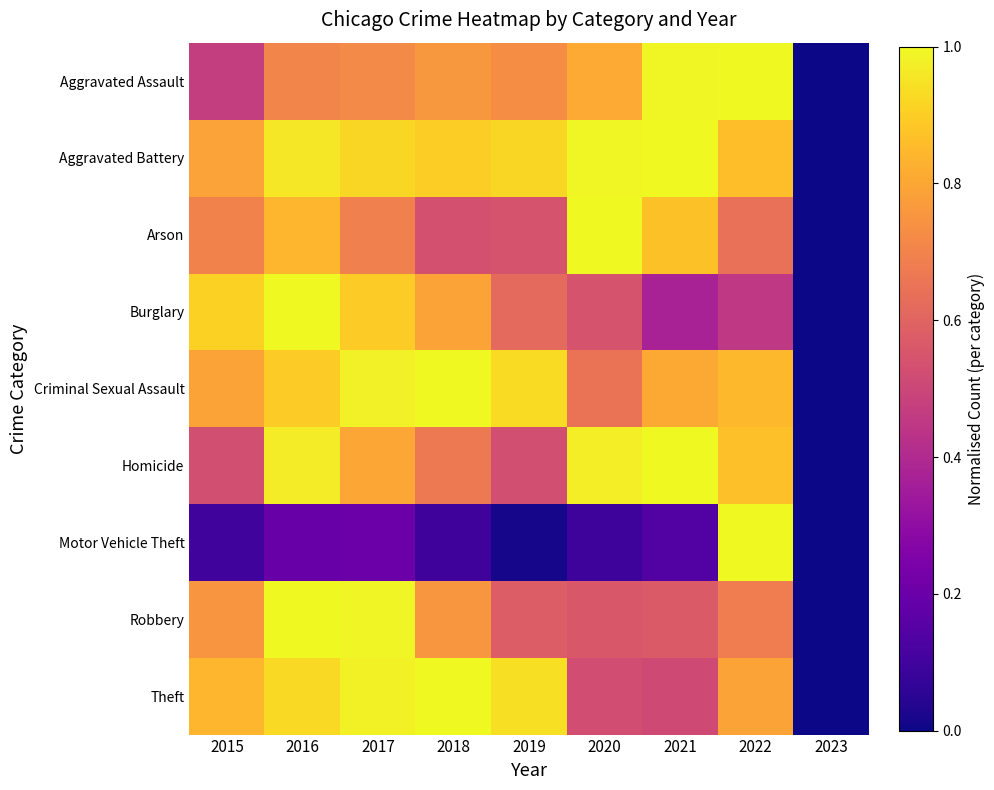

At which category does the chart reach its peak across all series?

2022